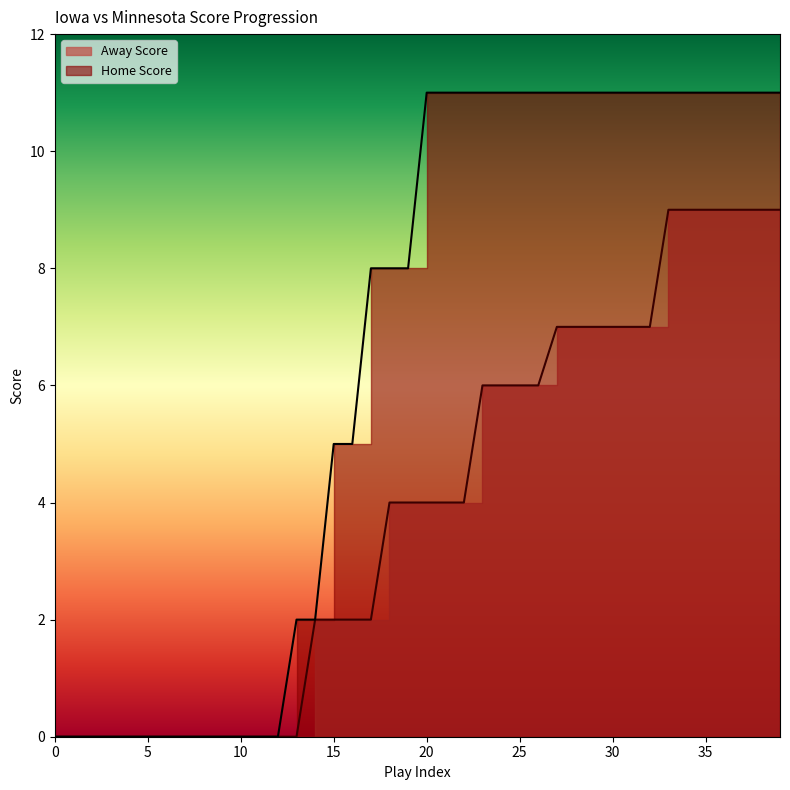

Which series has the widest spread of values?

Home Score